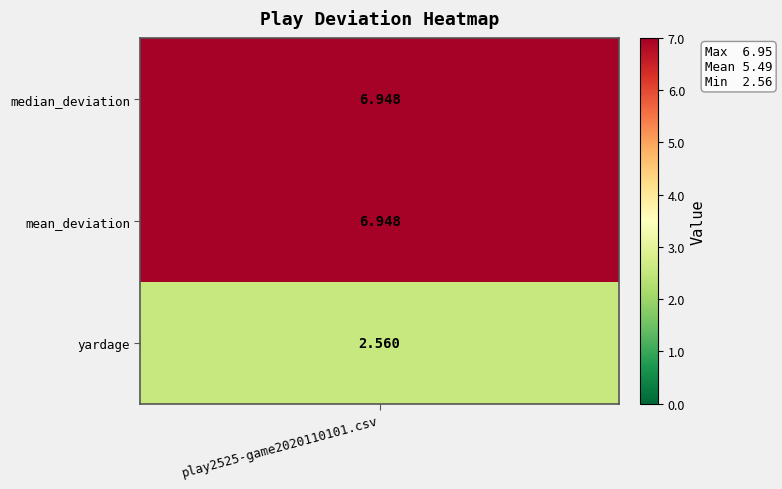

What is the maximum value shown in the chart?

6.9